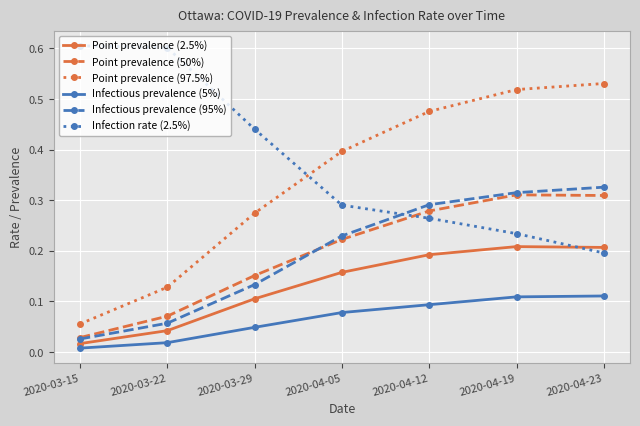

Which category has the lowest value in the Point prevalence (2.5%) series?

2020-03-15